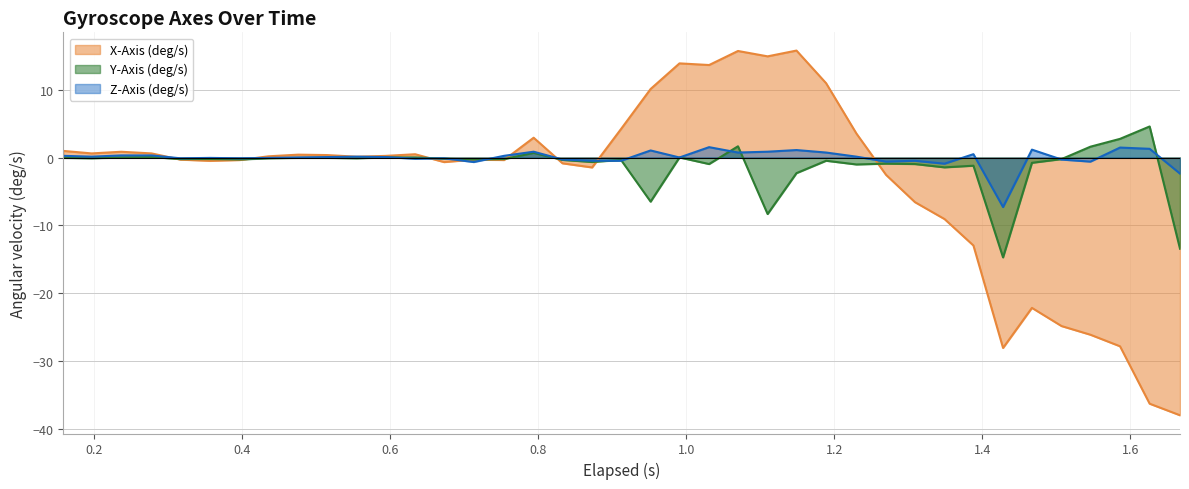

What is the highest value of the X-Axis (deg/s) series?

15.8